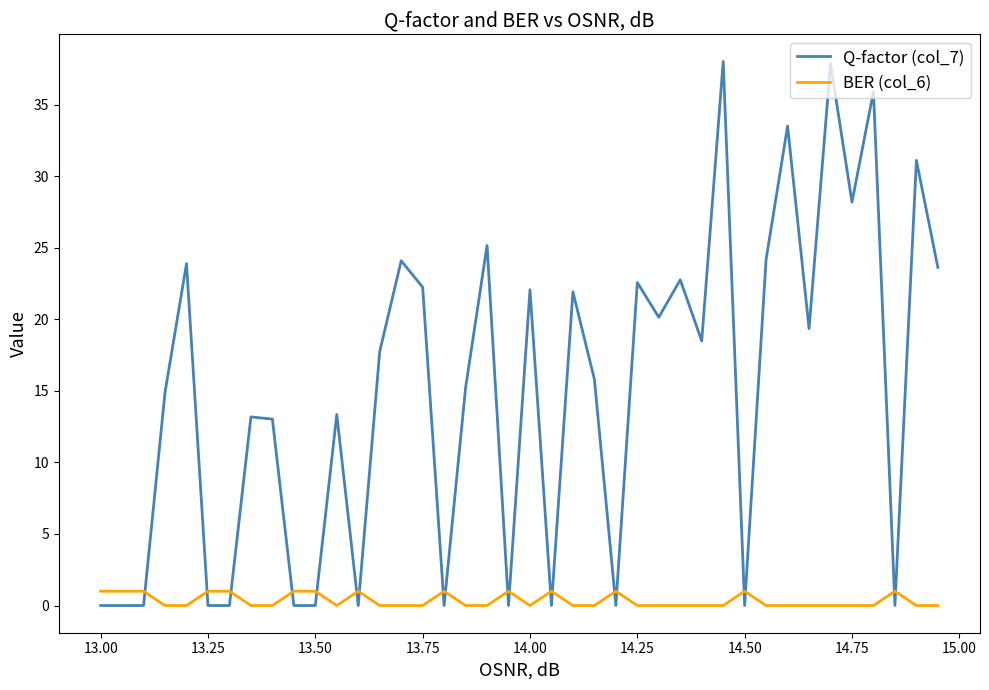

Which series ends up on top after the final intersection of Q-factor (col_7) and BER (col_6)?

Q-factor (col_7)